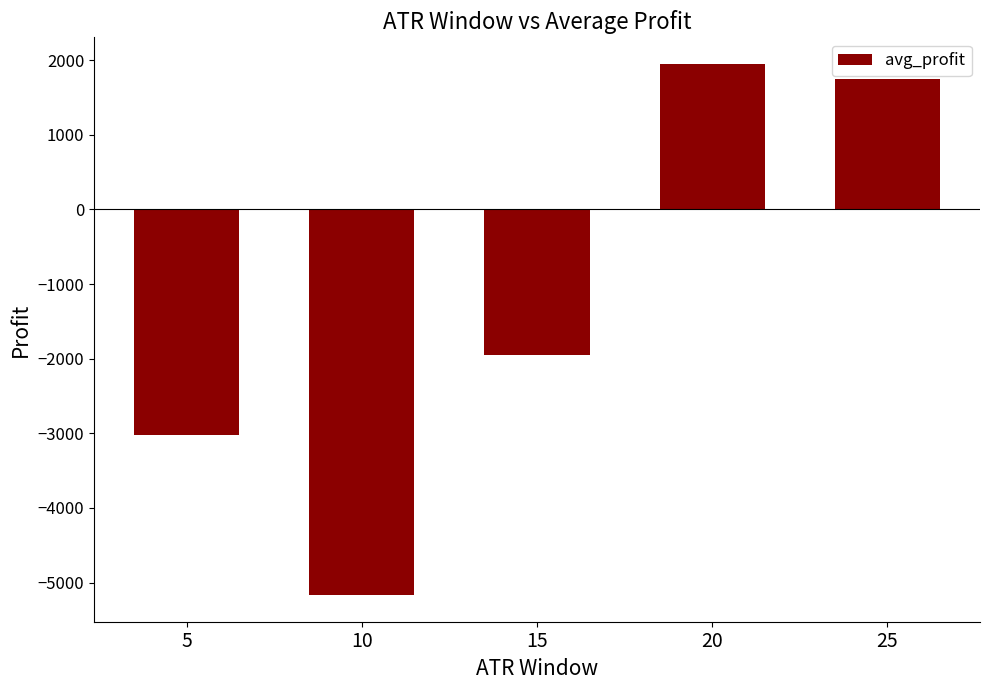

Reading left to right, list all the values displayed in this chart.

5=-3028	10=-5168	15=-1948	20=1950	25=1750